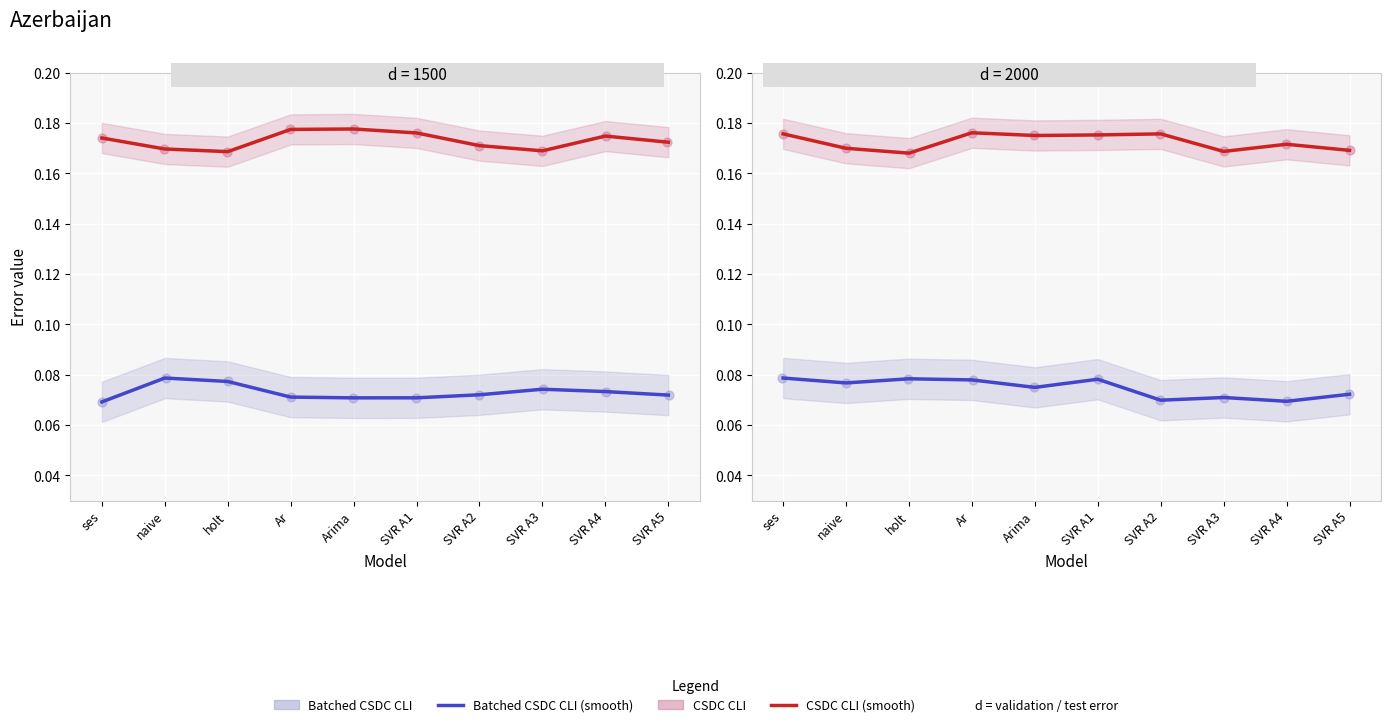

Which series contains the lowest Y value?

Batched CSDC CLI (smooth)